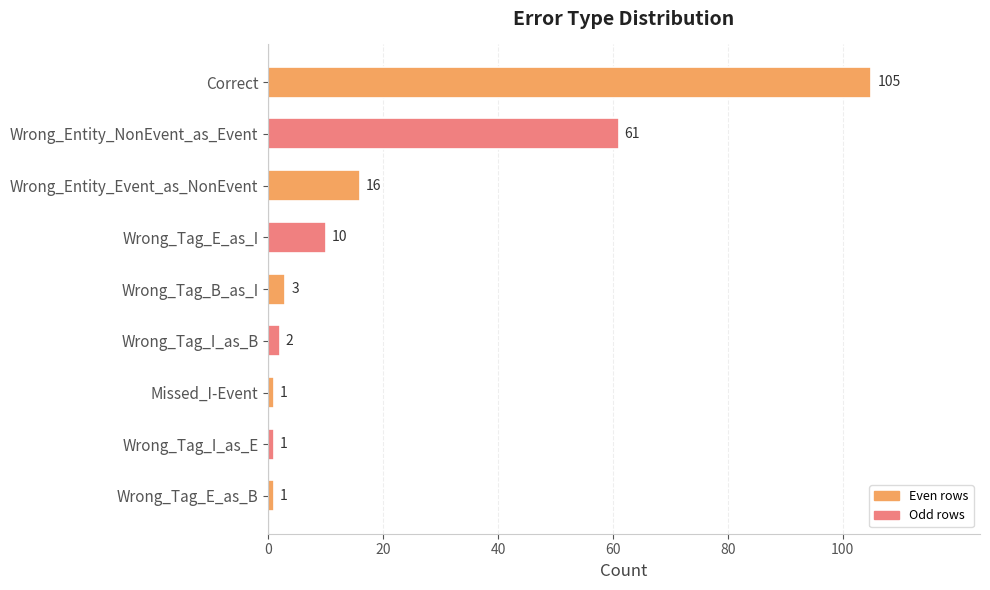

The chart shows a value of 10 at Wrong_Tag_E_as_I. True or false?

True